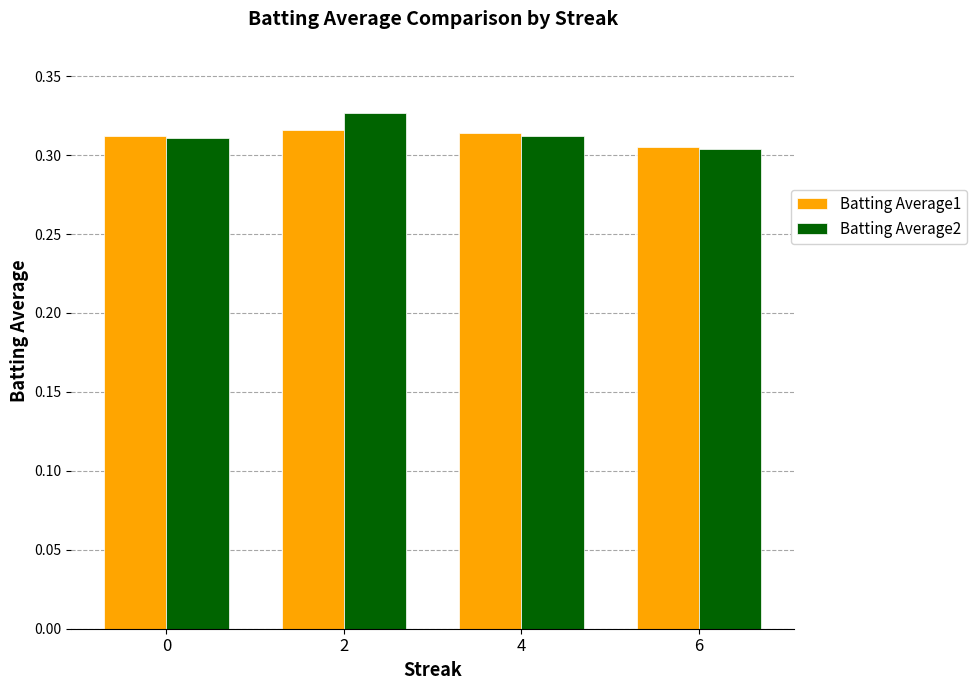

How many series are shown in this chart?

2